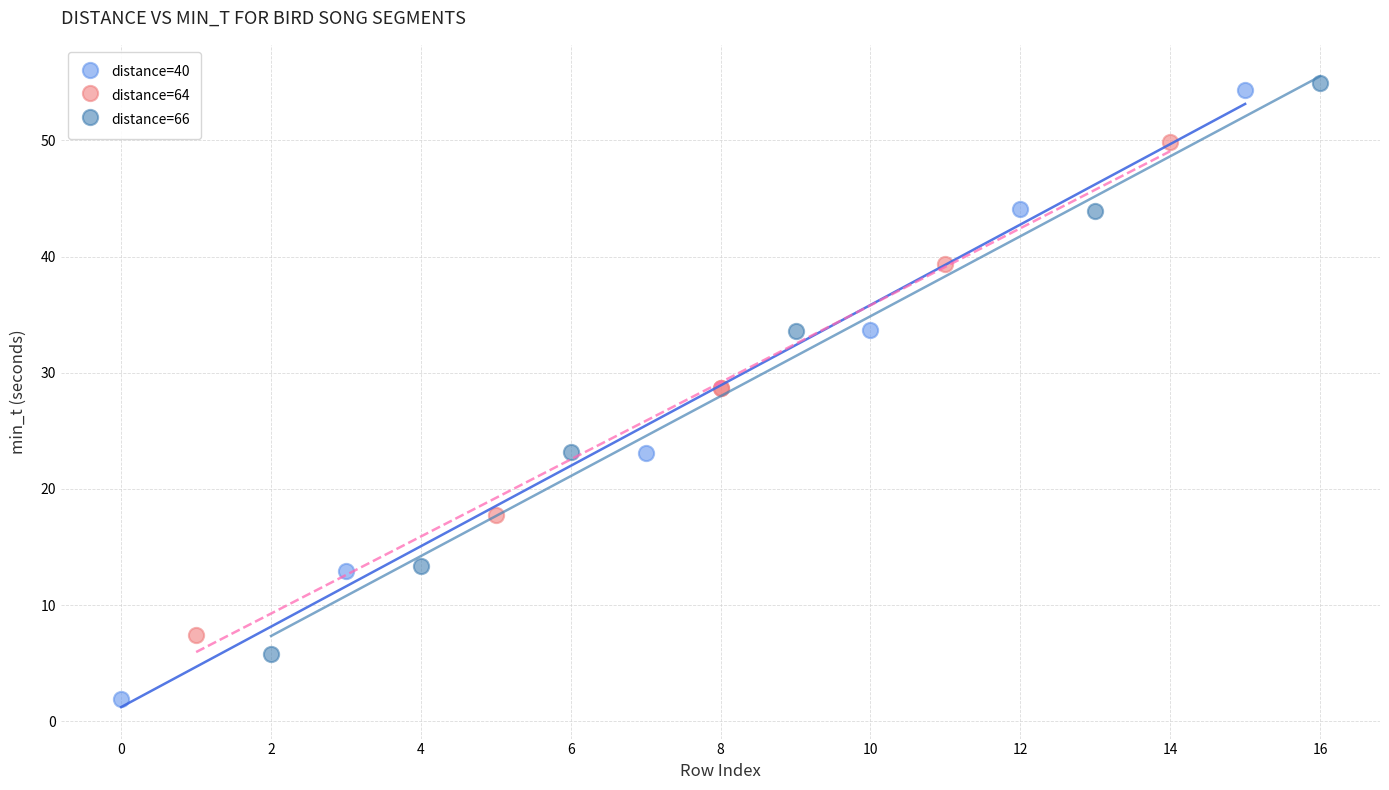

Which series reaches the minimum Y coordinate?

distance=40